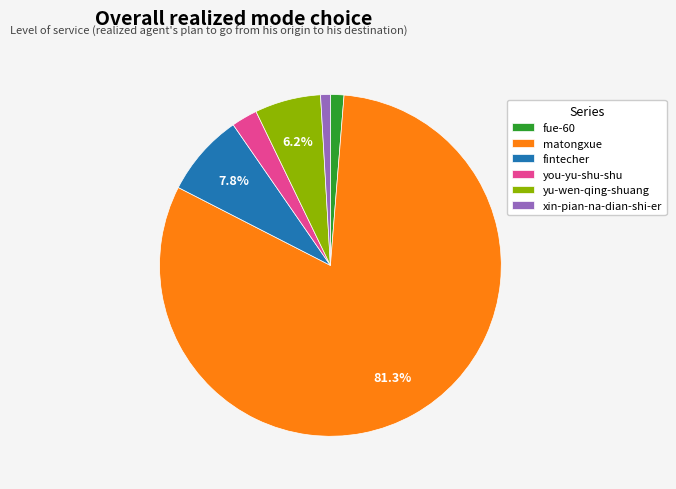

Which slice represents more than half of the pie?

matongxue